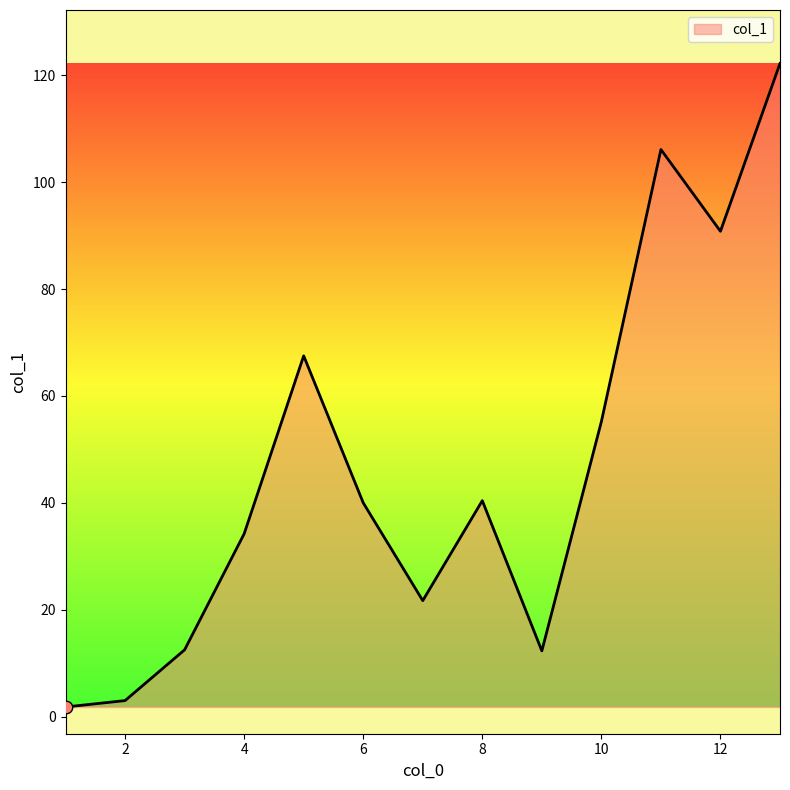

What is the greatest value displayed?

122.2